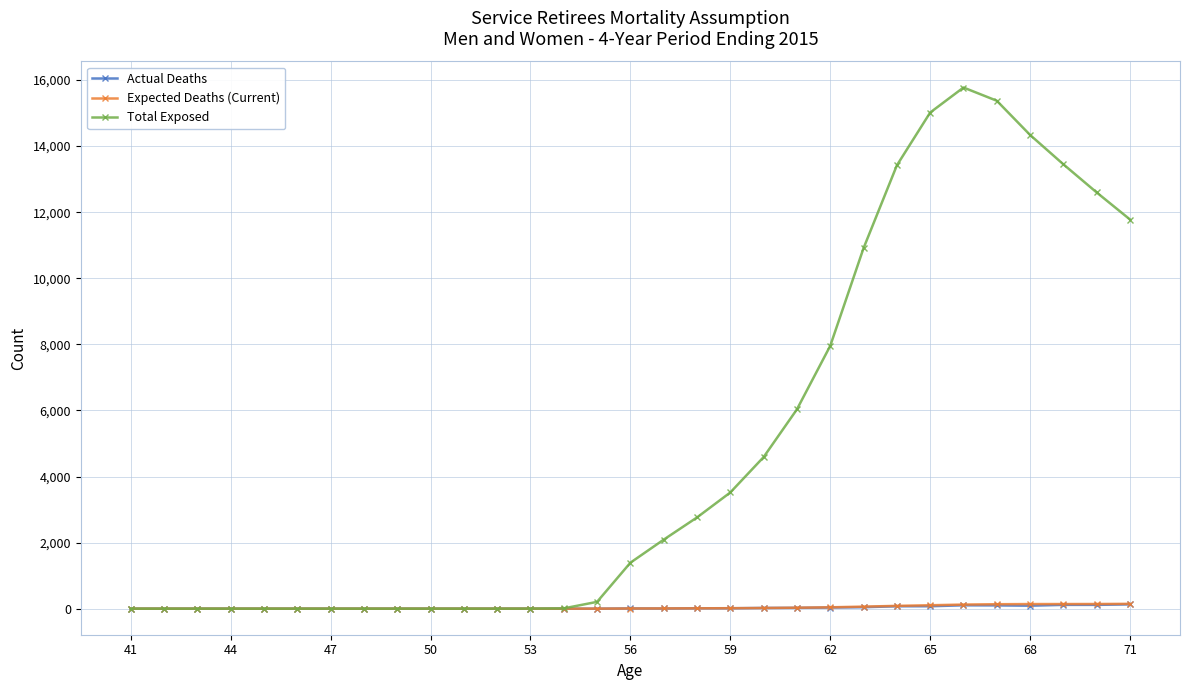

Which series has the largest total across all categories?

Total Exposed